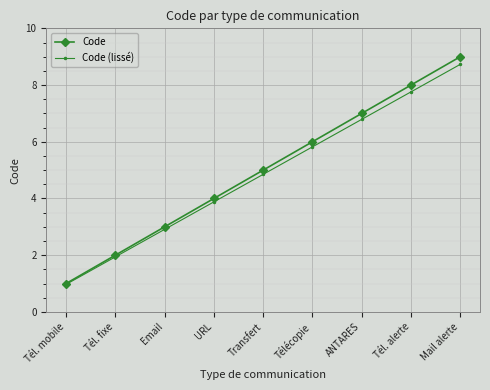

Rank the categories by Code (lissé) value from lowest to highest.

Tél. mobile, Tél. fixe, Email, URL, Transfert, Télécopie, ANTARES, Tél. alerte, Mail alerte